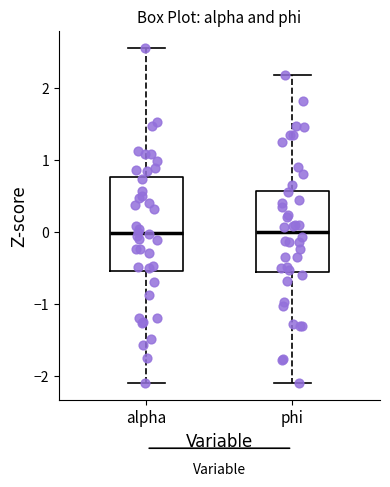

Reading left to right, transcribe this box plot: for each box, give where its median line is, the range the box spans, and where its two whiskers end, as read against the y-axis. The values are not printed on the chart, so give them approximately, as read against the axis.

alpha: median 0.0, box -0.5 to 0.8, whiskers -2.1 to 2.6
phi: median 0.0, box -0.6 to 0.6, whiskers -2.1 to 2.2